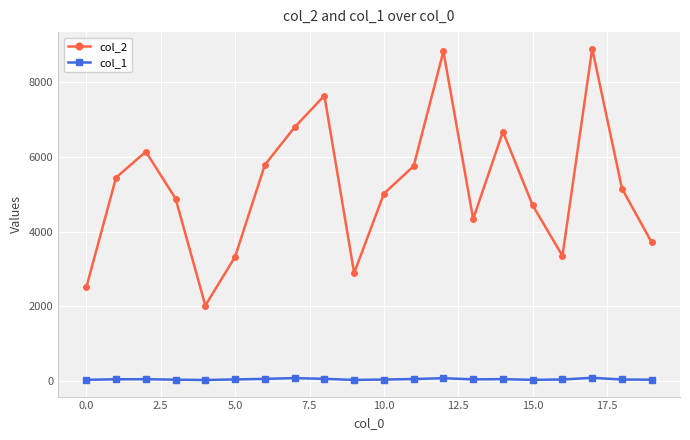

True or false: col_2 and col_1 intersect in this chart.

False